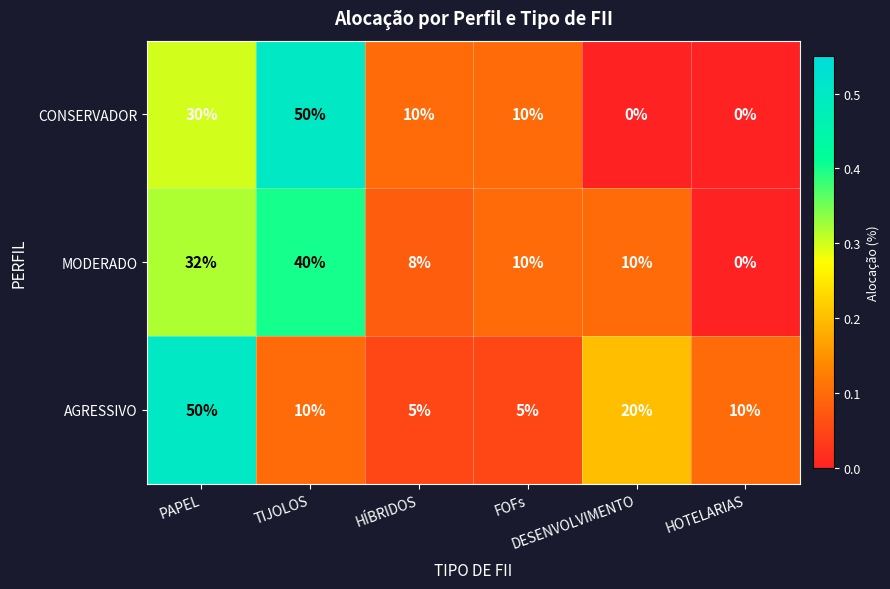

Count the CONSERVADOR values in the range 0 to 30.

5